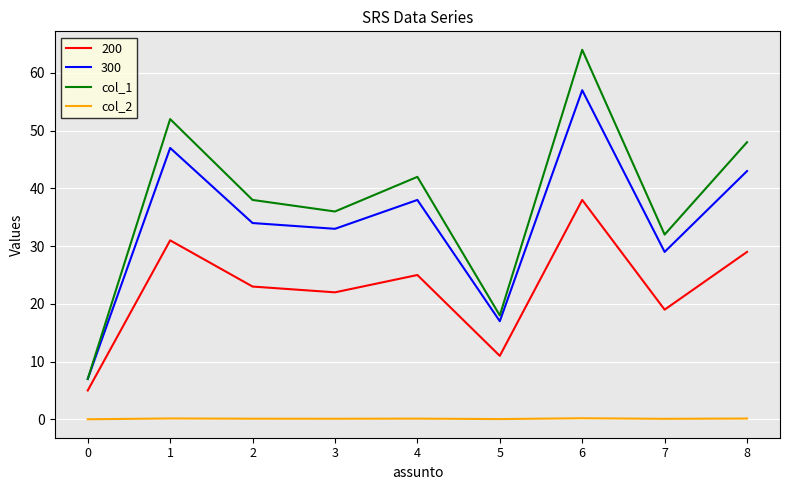

List the series in order of their peak value, highest first.

col_1, 300, 200, col_2